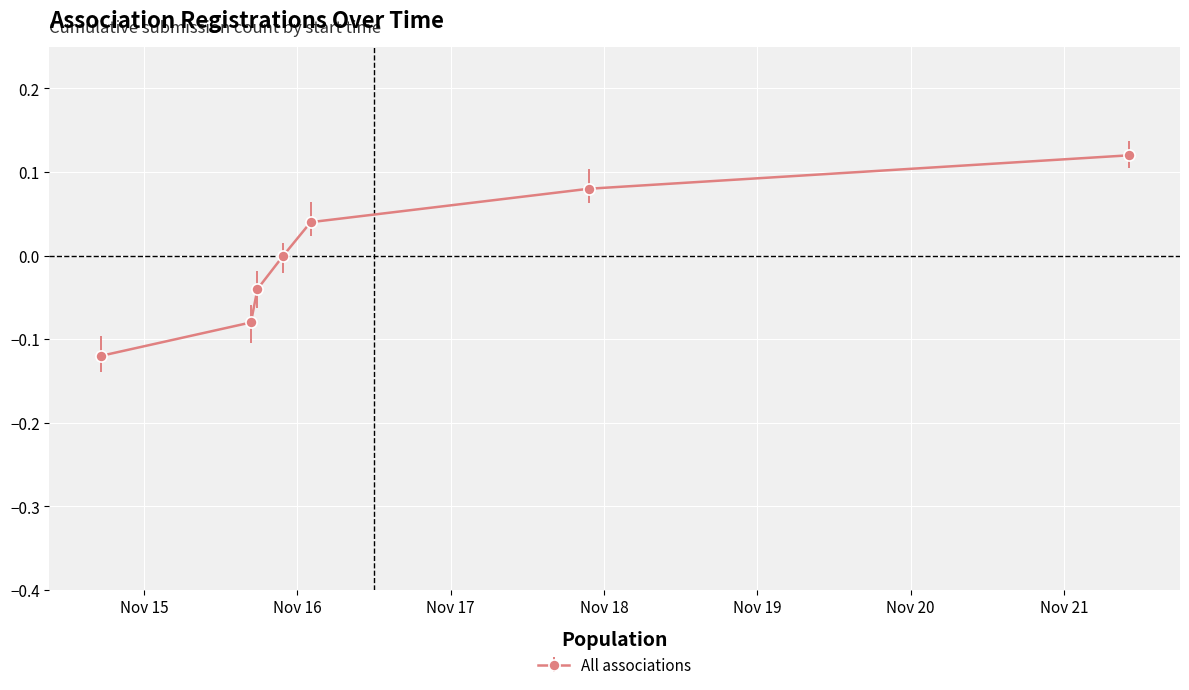

True or false: there are more than 1 points higher than both neighbors.

False